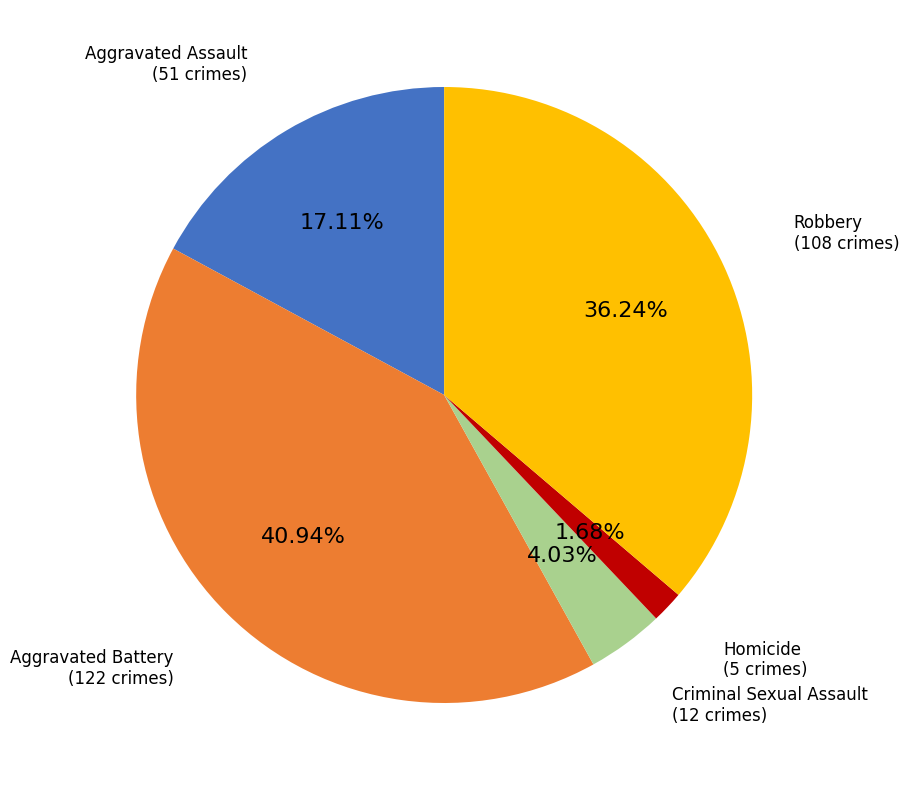

Count the number of slices in the pie.

5